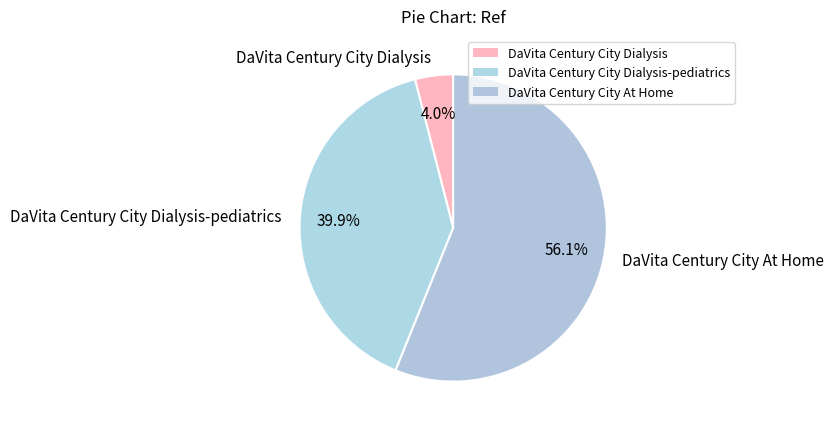

Which has a higher value, DaVita Century City Dialysis-pediatrics or DaVita Century City Dialysis?

DaVita Century City Dialysis-pediatrics